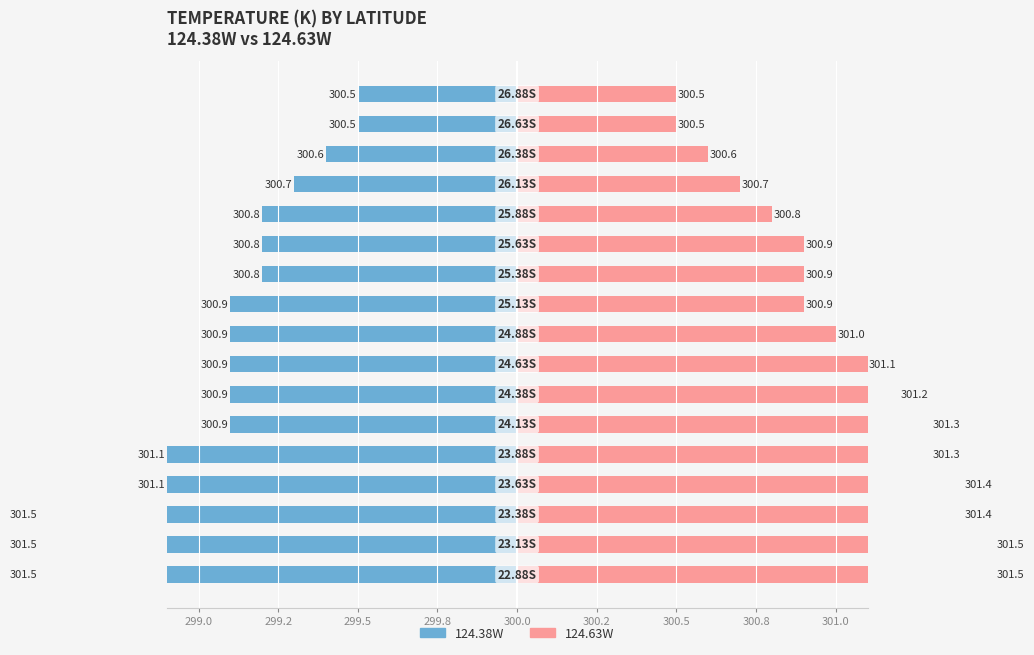

List the series in order of their overall mean, lowest first.

124.38W, 124.63W